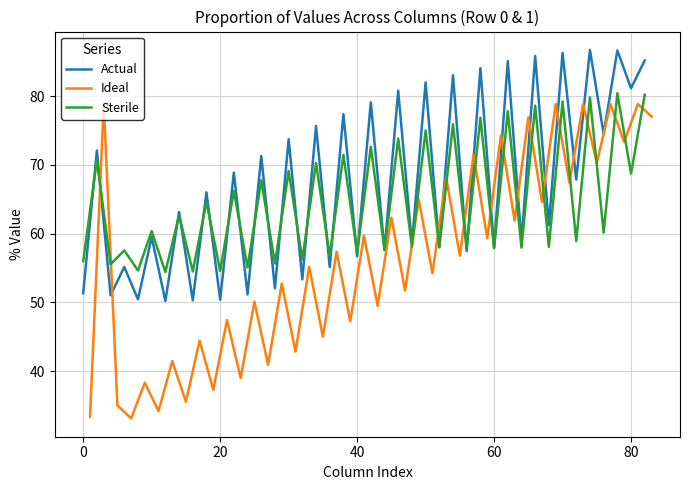

What is the minimum value for Actual?

50.2